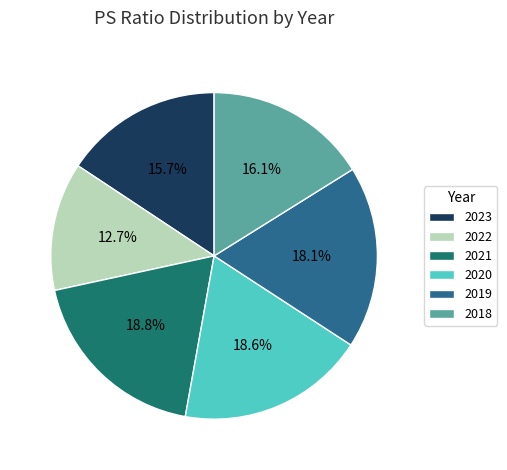

Is it true that 2019 is 18% of the pie?

True